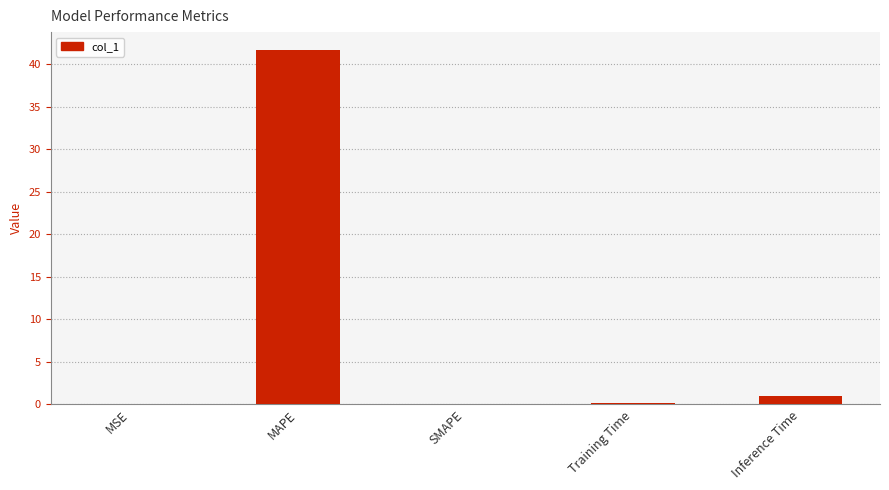

True or false: the data shows 0.0 at MSE.

True